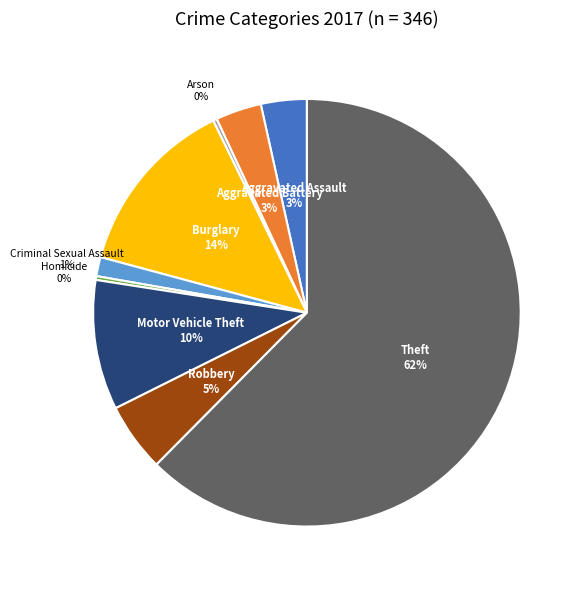

How many segments does this pie chart have?

9